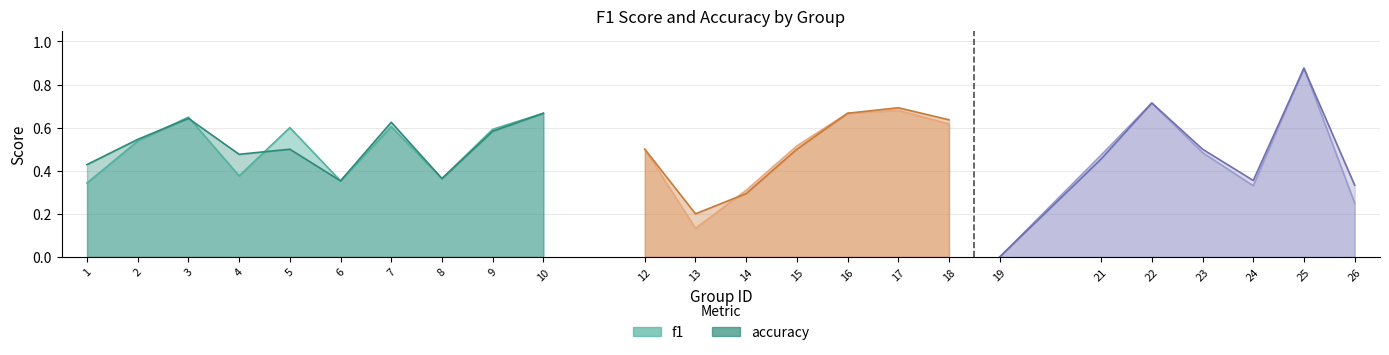

The accuracy series shows 0.3 at 2. True or false?

False